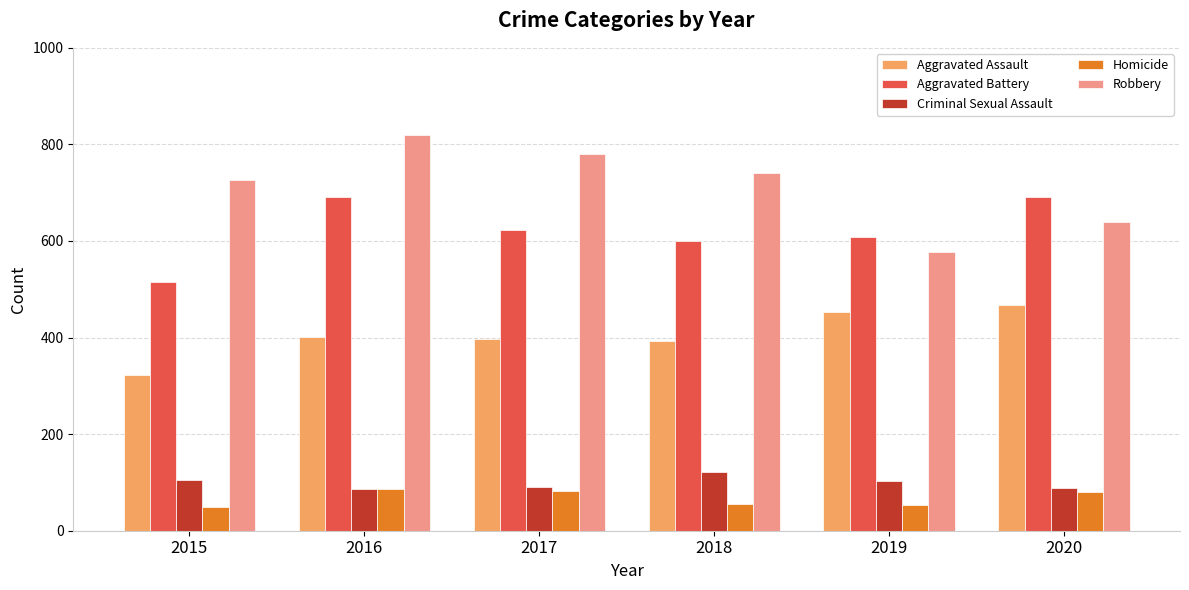

What is the total value across all series at 2015?

1719